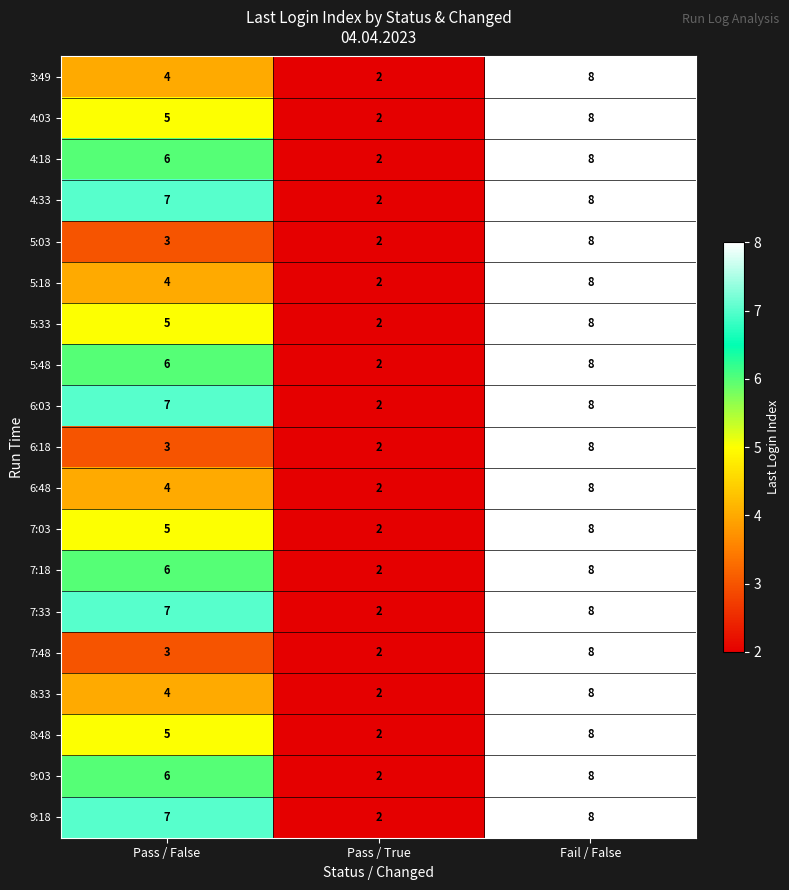

Rank the categories by 7:48 value from highest to lowest.

Fail / False, Pass / False, Pass / True